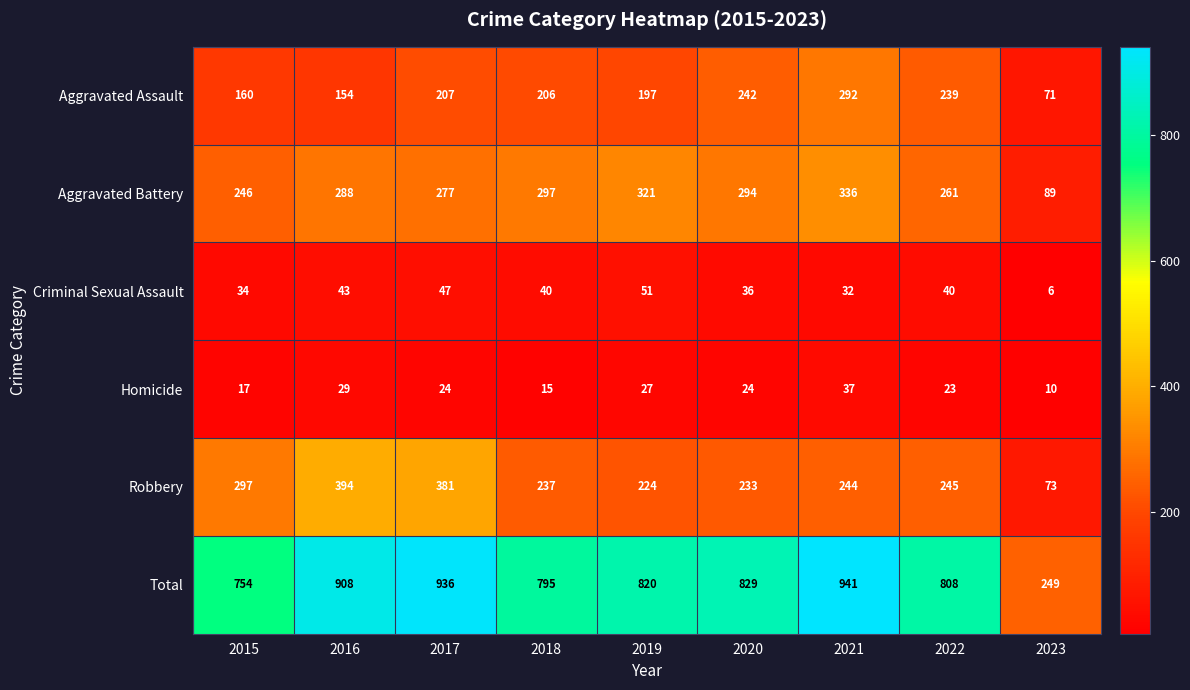

At which label is Robbery closest to 233?

2020